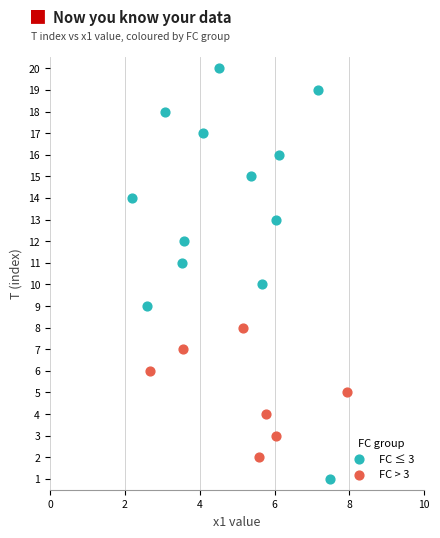

Which series has the largest Y range (max minus min)?

FC ≤ 3